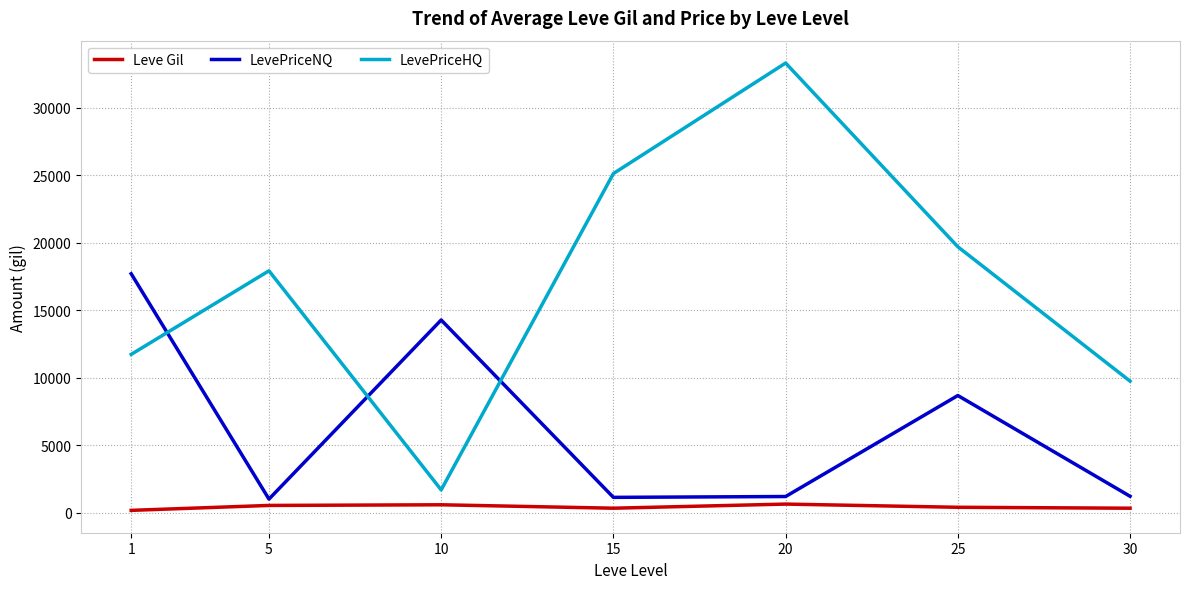

True or false: LevePriceNQ and Leve Gil cross at least once.

False